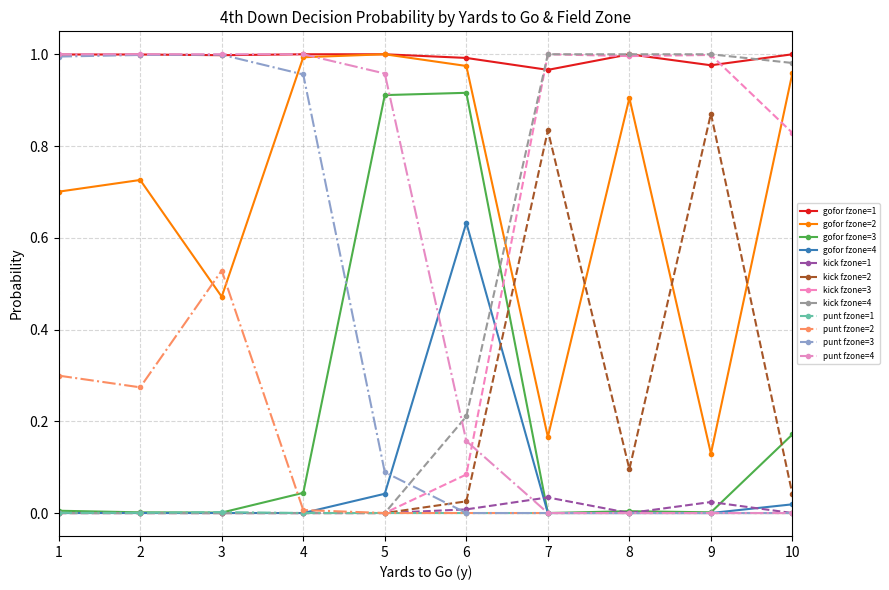

The value of kick fzone=3 at 2 is -0.7. True or false?

False